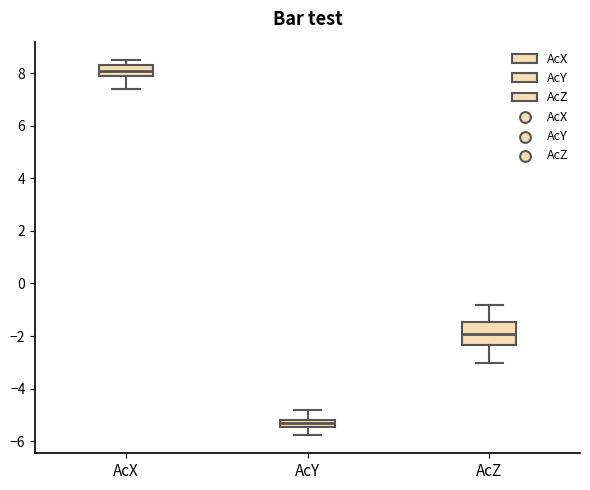

Which box has the highest median line?

AcX